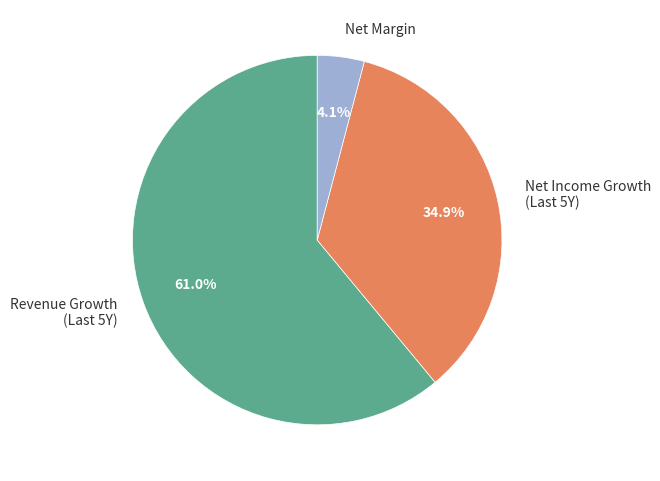

What is the largest slice in the pie chart?

Revenue Growth (Last 5Y)